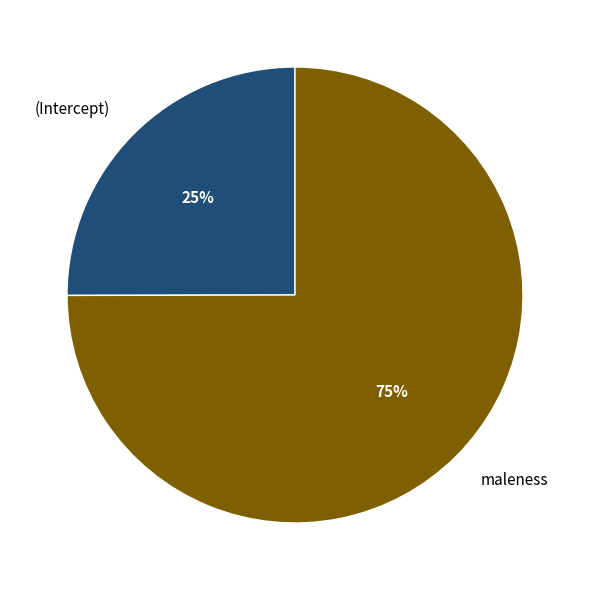

How many segments does this pie chart have?

2